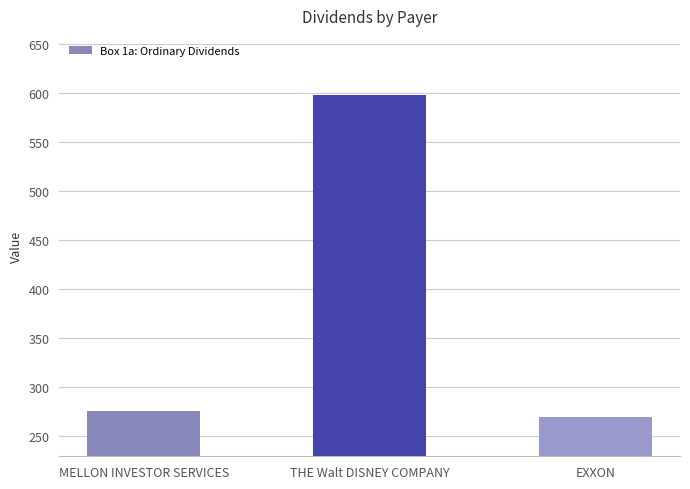

What is the value of the 1st bar from the left?

276